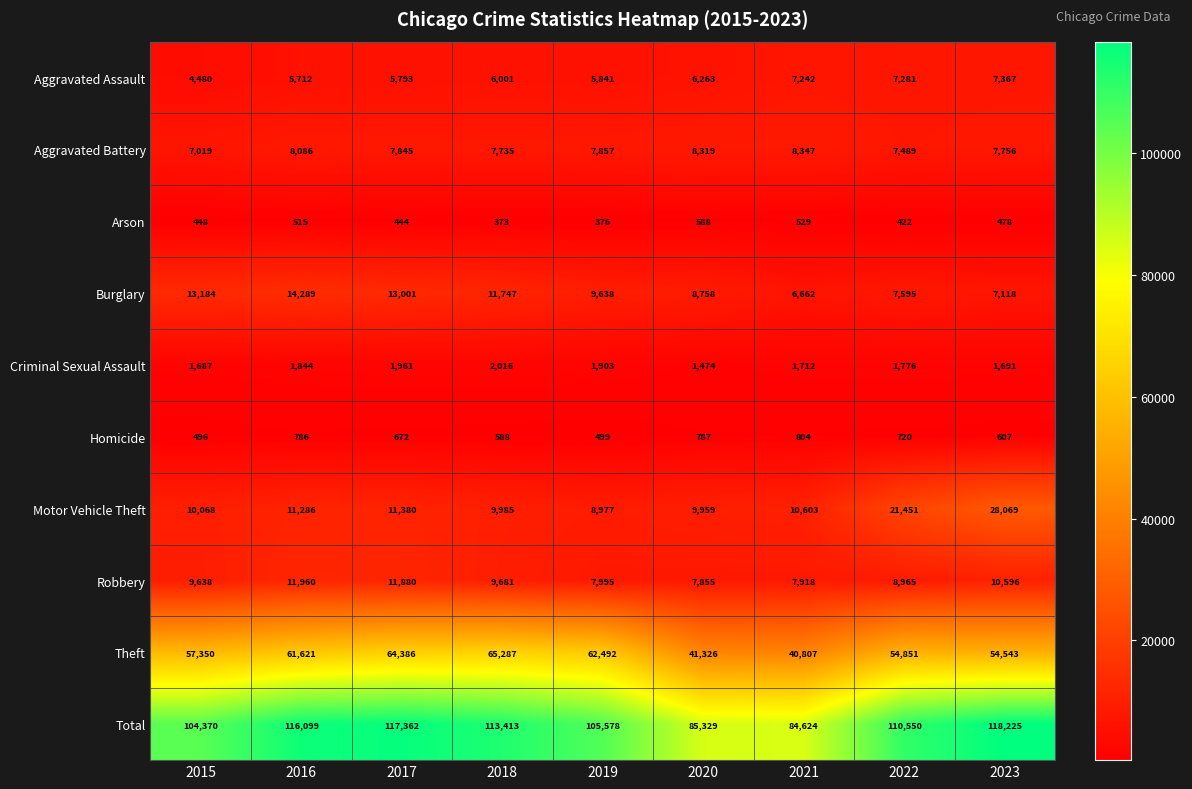

What is the spread (max minus min) of values at 2022?

110128